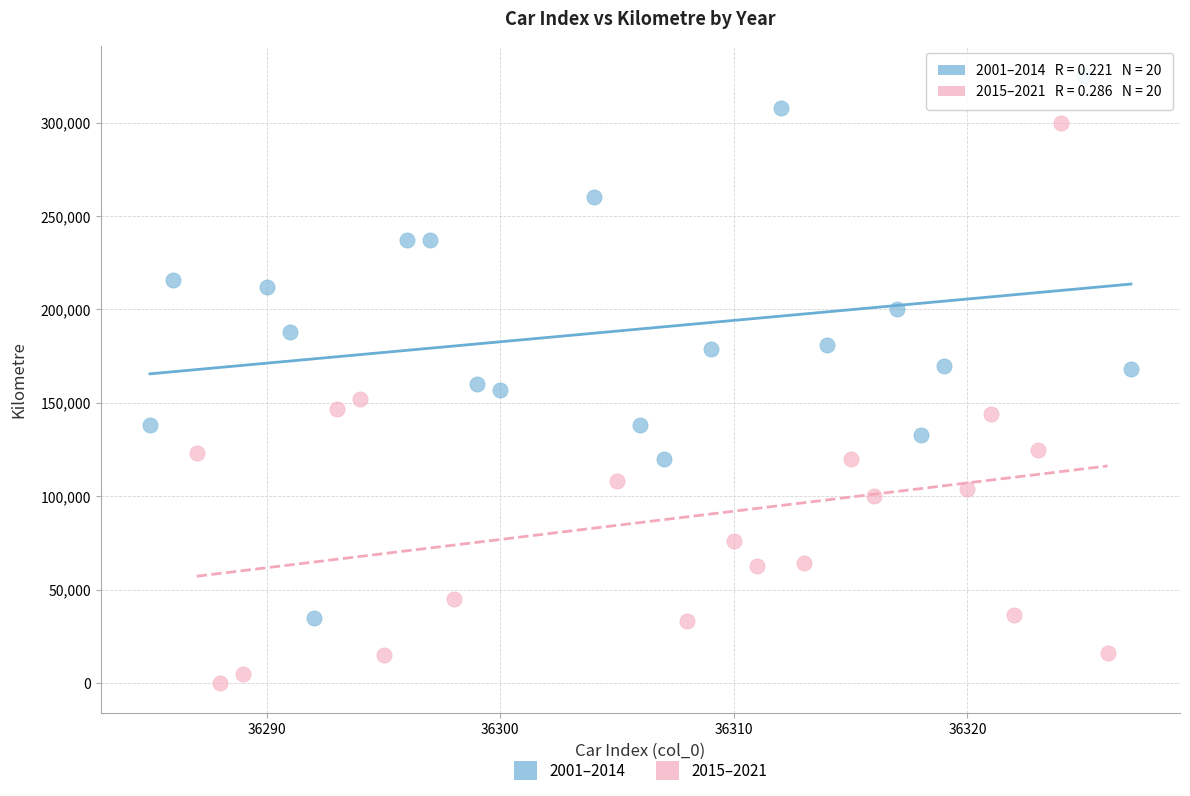

Which series reaches the maximum Y coordinate?

2001–2014